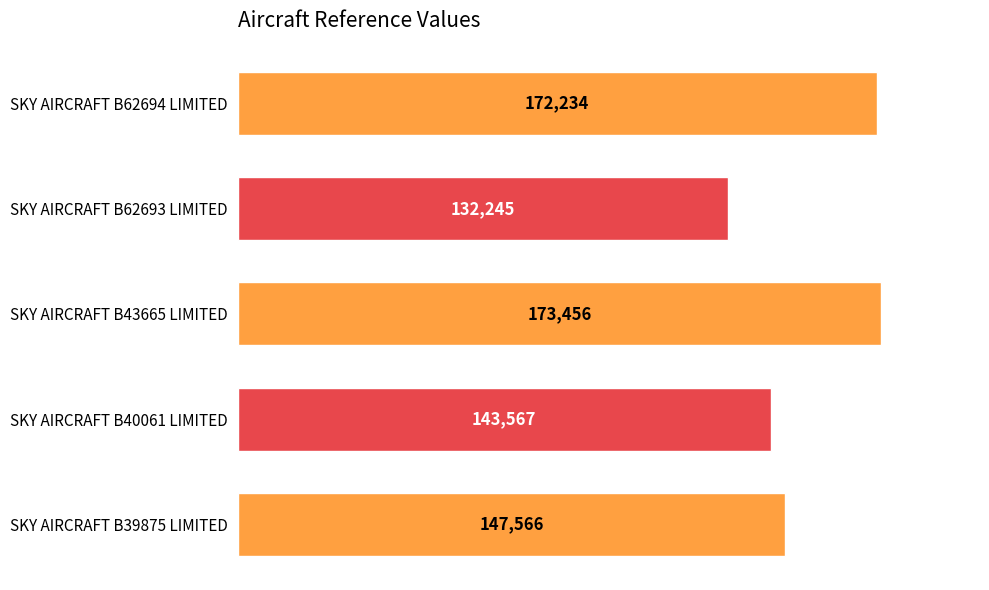

Is it true that the value at SKY AIRCRAFT B62694 LIMITED is 230613?

False